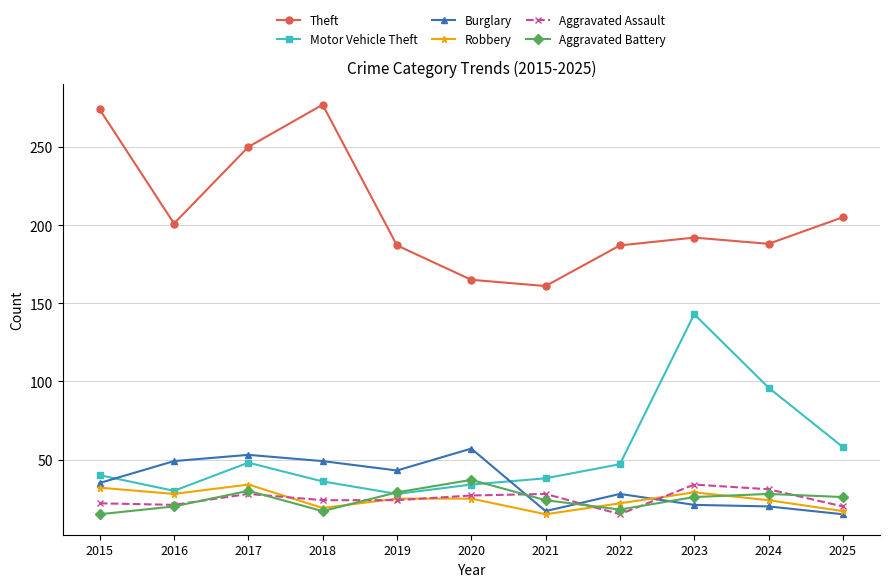

At 2022, list the series in order from smallest to largest.

Aggravated Assault, Aggravated Battery, Robbery, Burglary, Motor Vehicle Theft, Theft